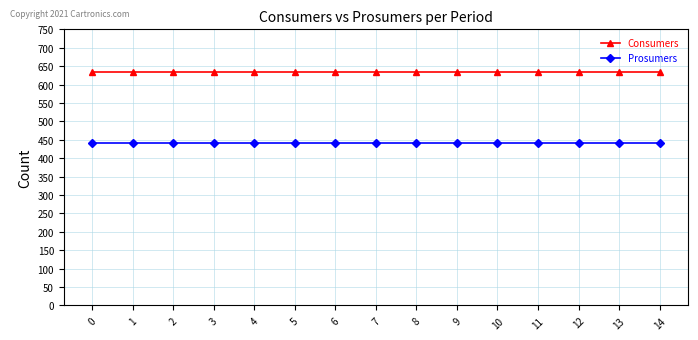

What is the sum of the Consumers values at 12 and 8?

1270